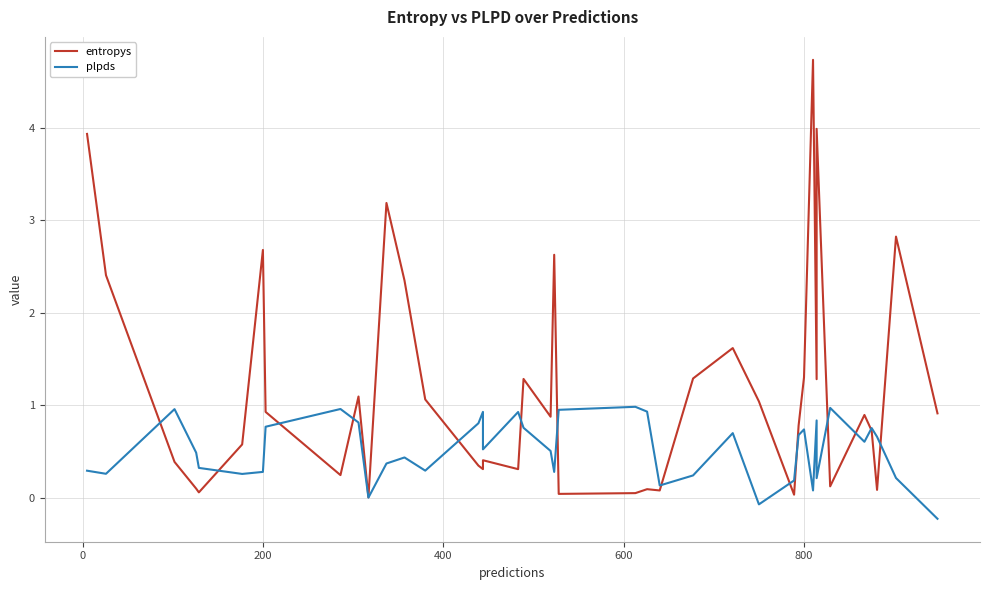

How many times do plpds and entropys cross each other?

14